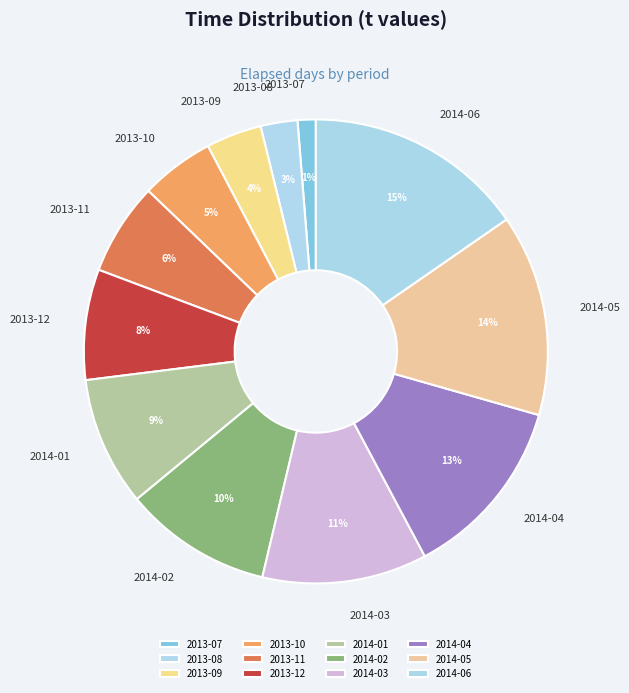

Which slice is the smallest?

2013-07